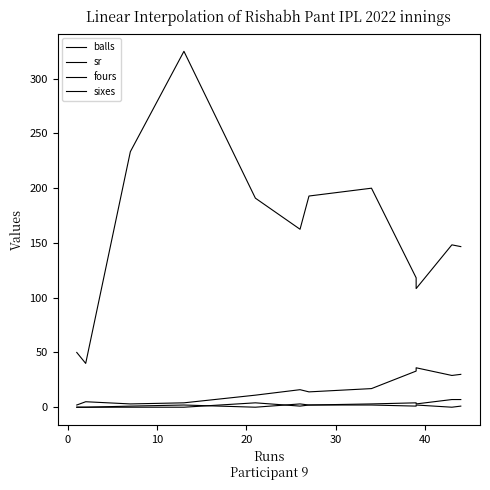

How many data points in balls are less than 16?

8